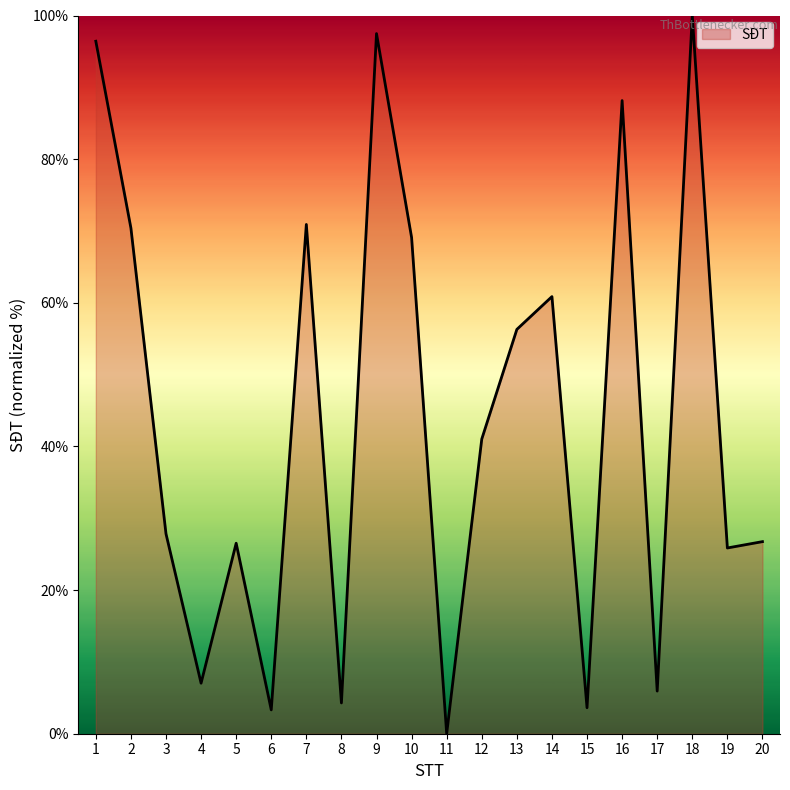

True or false: the data shows 26.5 at 5.

True